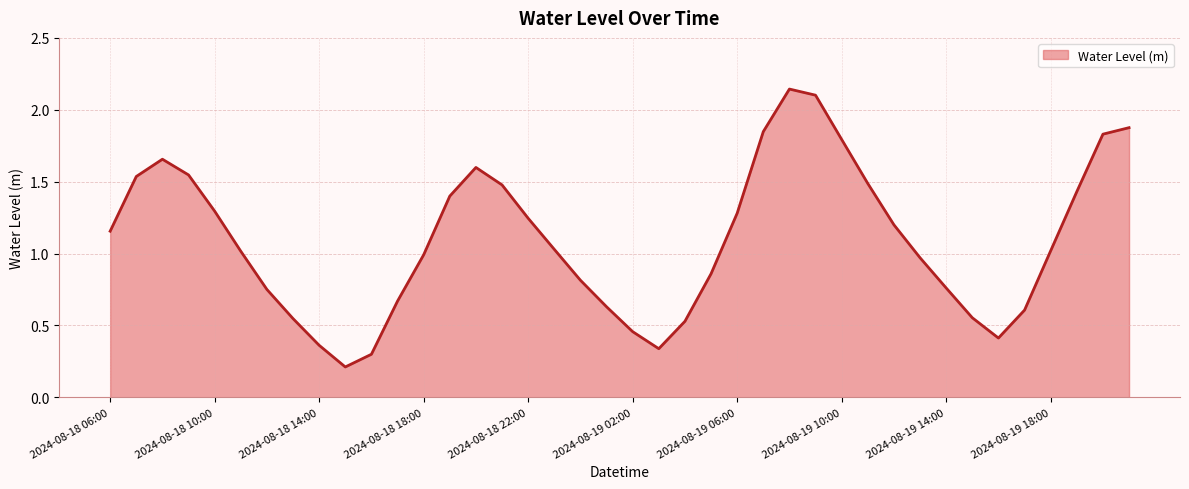

At which label is the value closest to 1?

2024-08-18 18:00